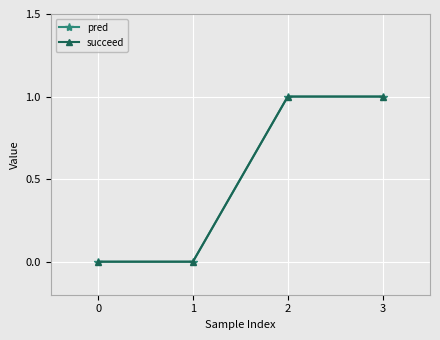

Is the value of succeed at 2 greater than the value of pred at 3?

No